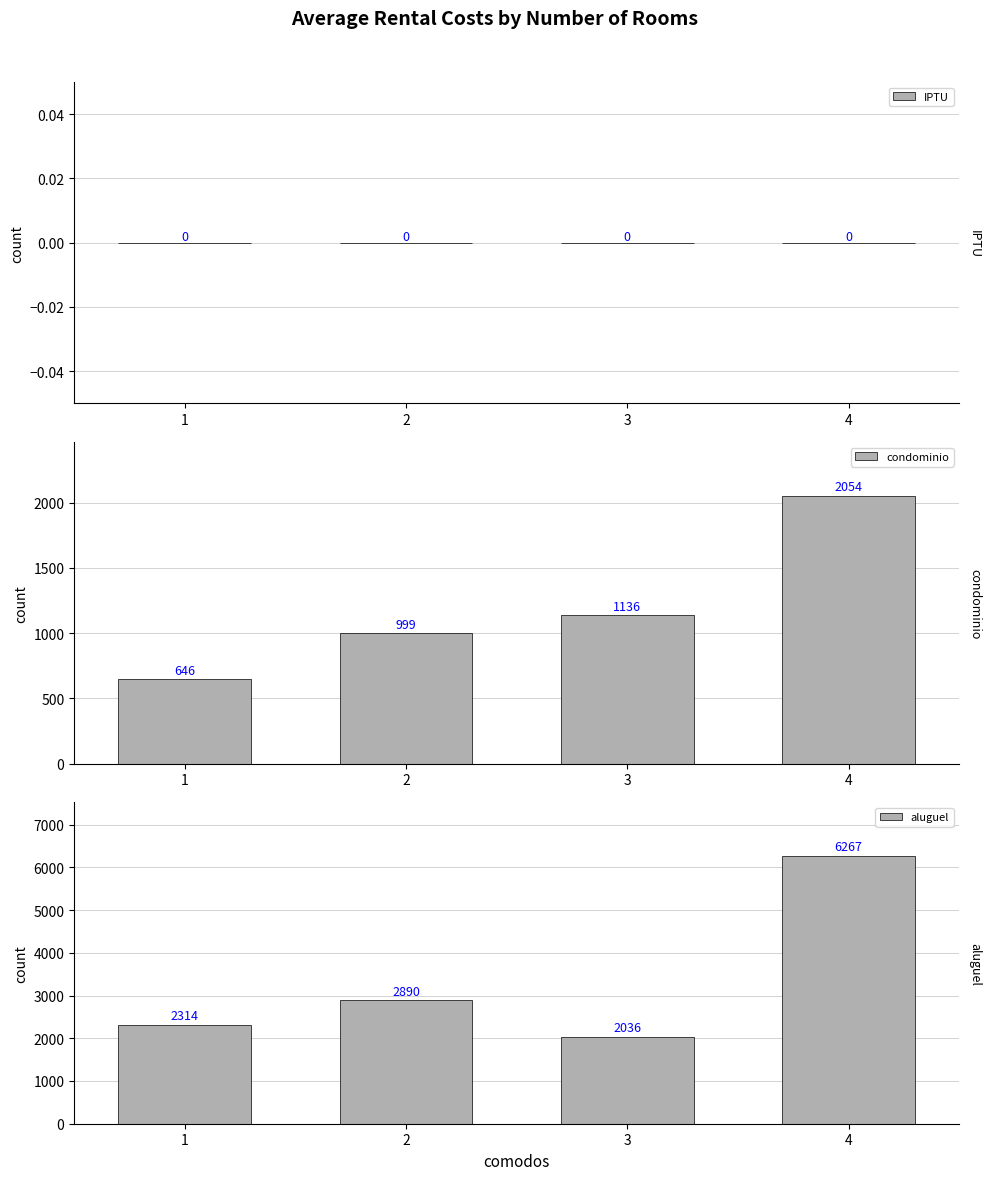

How many bars are there in total?

12